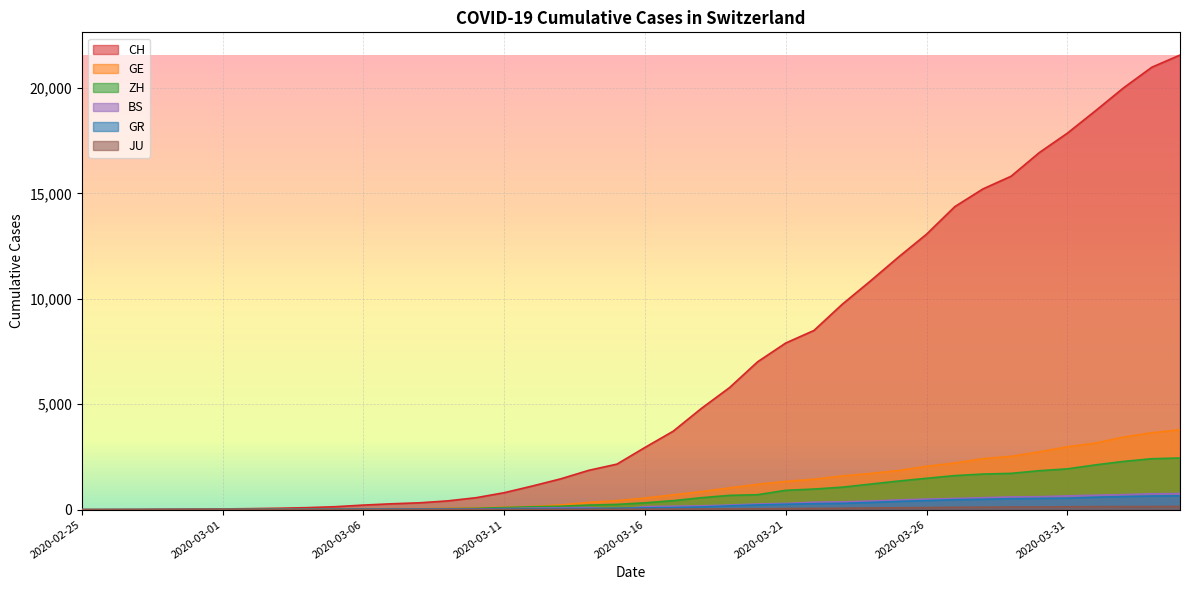

The value of BS at 2020-03-18 is 181. True or false?

True